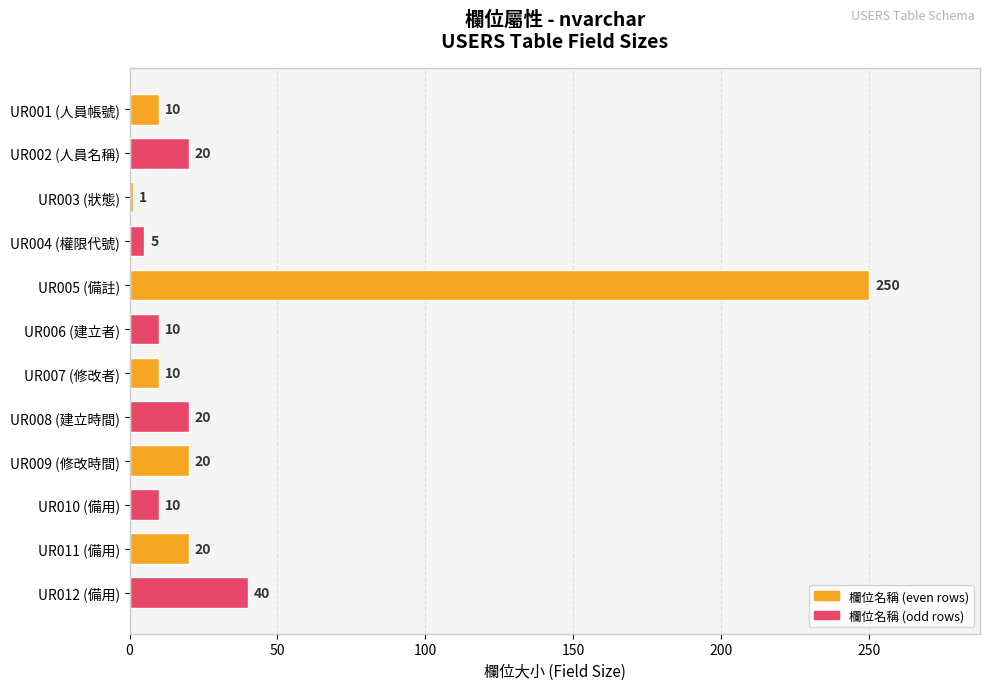

The chart shows a value of 33 at UR011 (備用). True or false?

False